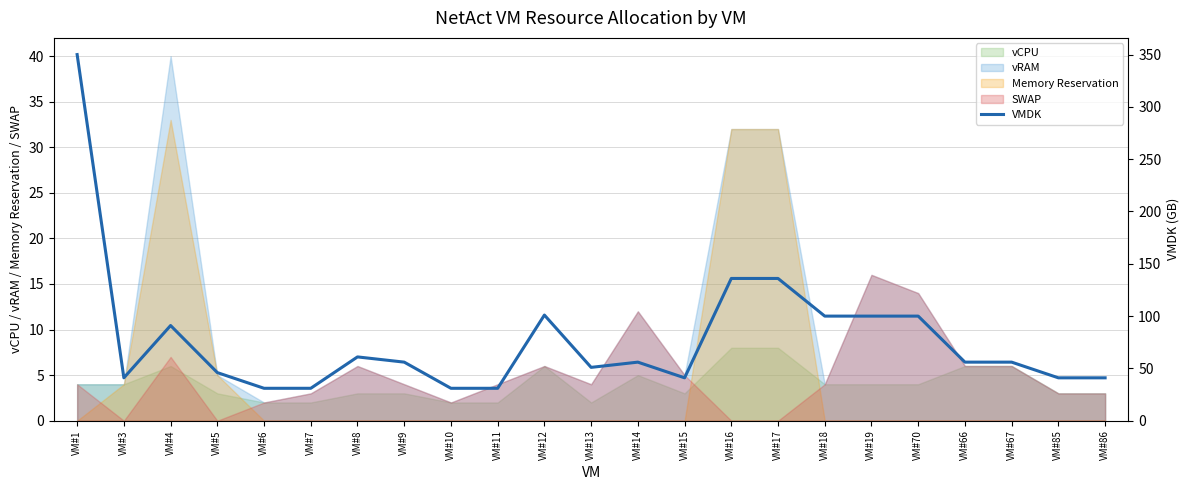

The value at VM#17 is 136. True or false?

True